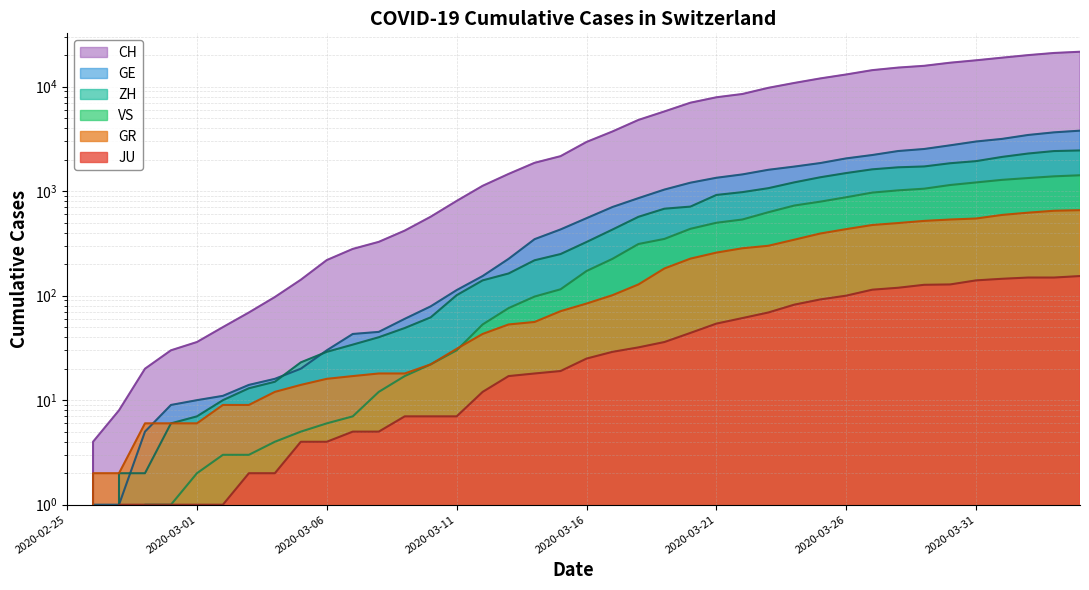

What is the label of the 16th point from the left?

2020-03-11